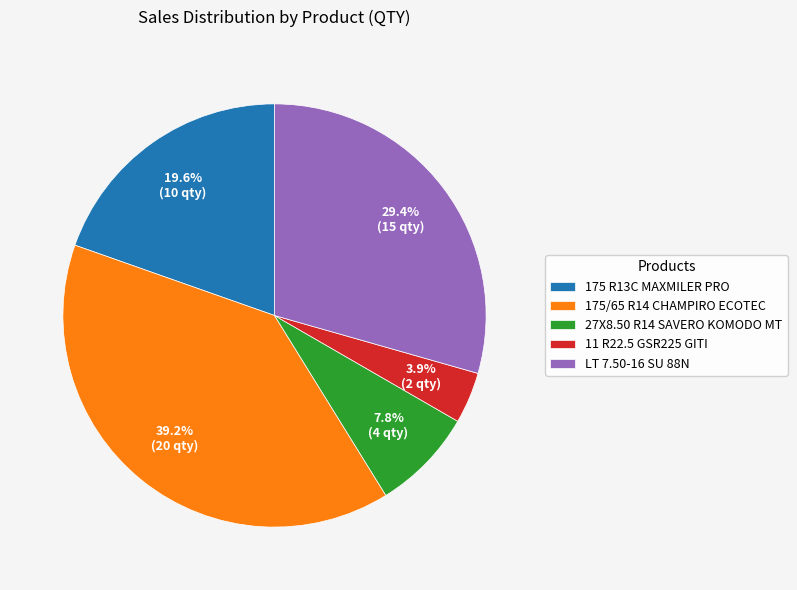

Which slice is the smallest?

11 R22.5 GSR225 GITI